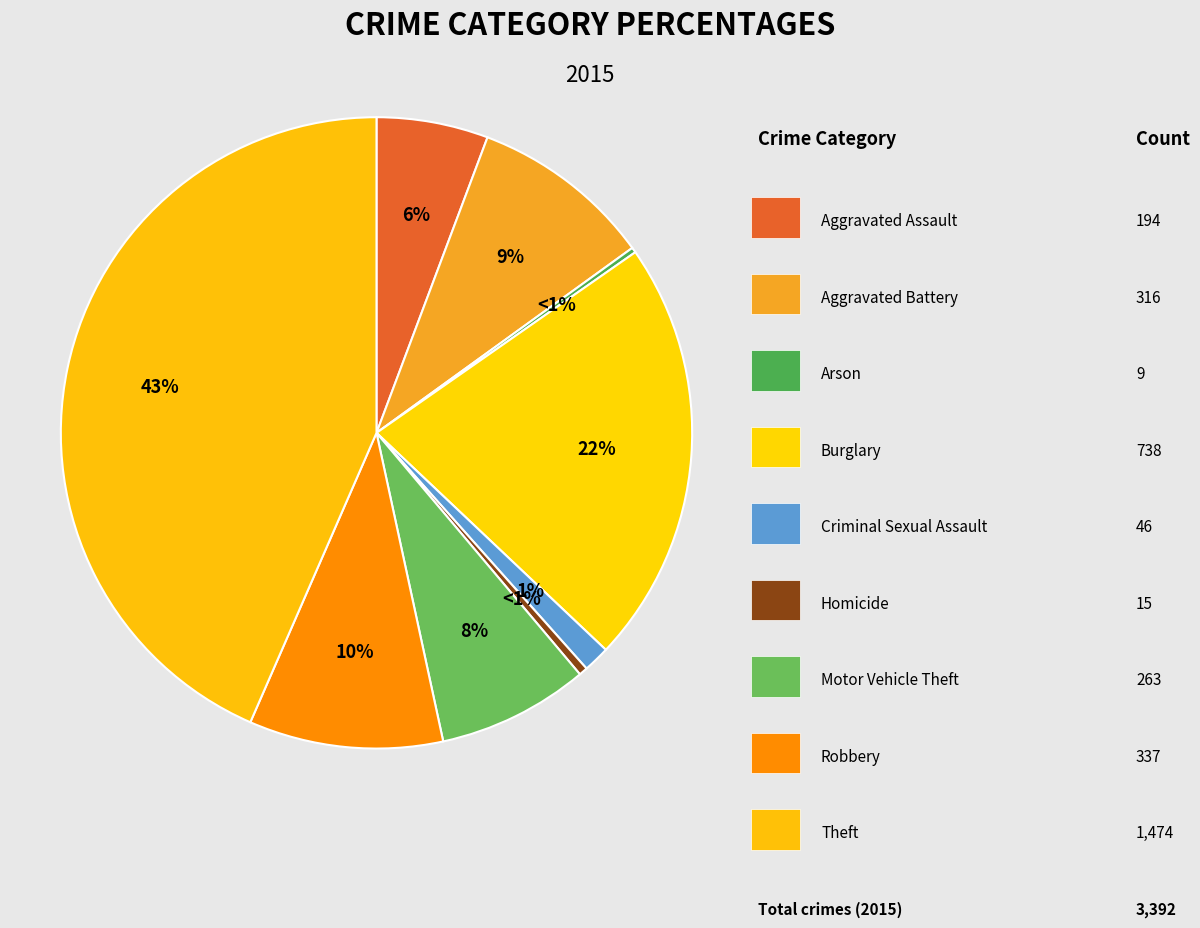

What is the smallest slice in the pie chart?

Arson